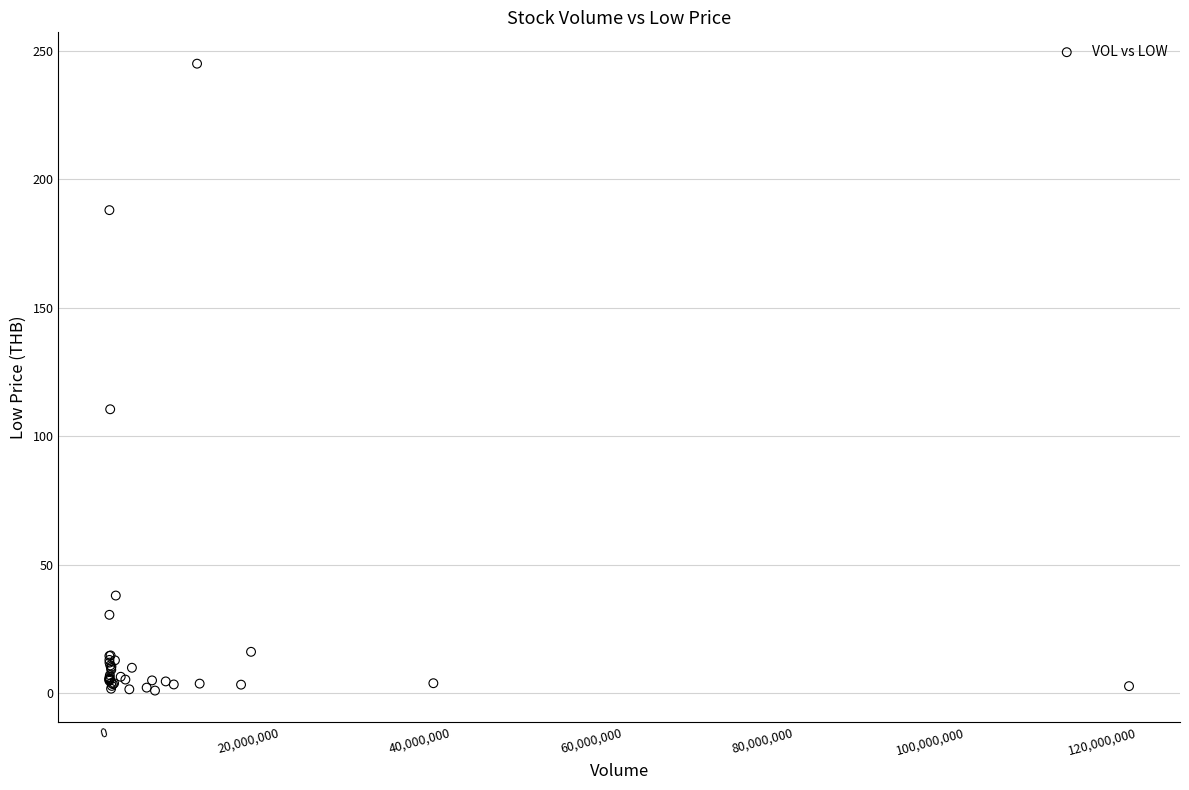

What Y value in the scatter plot is closest to 123?

110.5